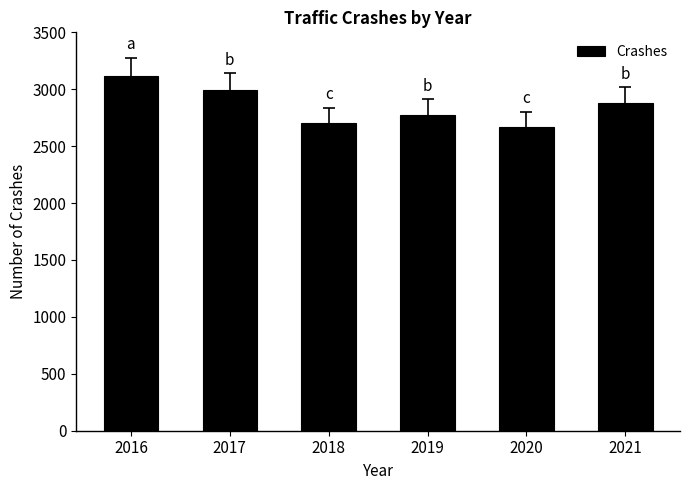

How many values are below 2875?

3